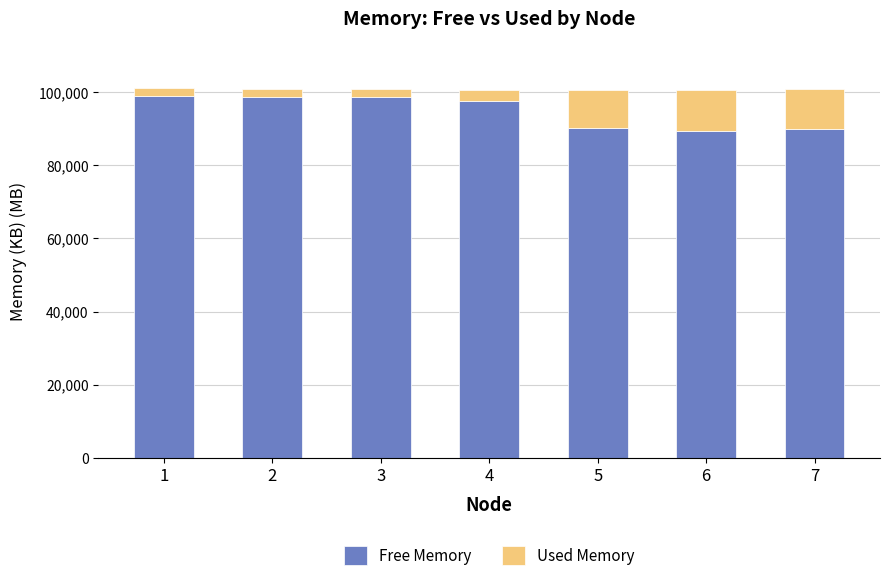

What is the lowest value of the Free Memory series?

89318.4